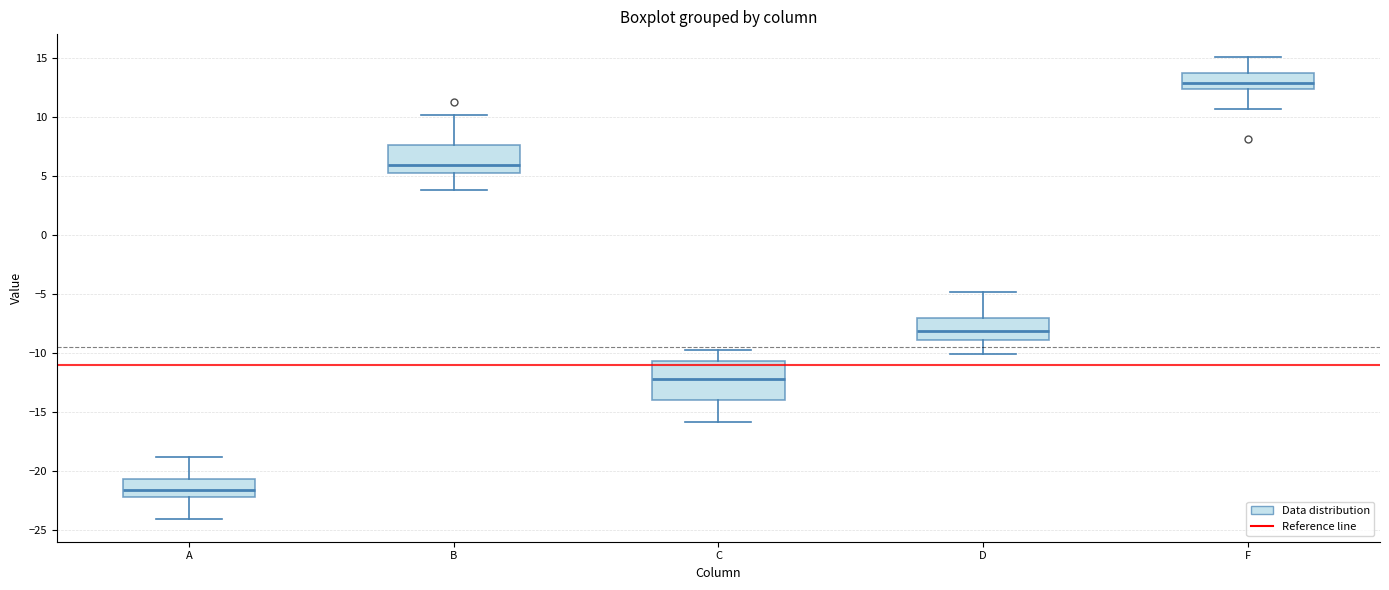

Reading left to right, read every box against the y-axis: the position of its median line, the range the box covers, and the ends of its whiskers. The values are not printed on the chart, so give them approximately, as read against the axis.

A: median -21.5, box -22.0 to -20.5, whiskers -24.0 to -19.0
B: median 6.0, box 5.0 to 7.5, whiskers 4.0 to 10.0
C: median -12.0, box -14.0 to -10.5, whiskers -16.0 to -10.0
D: median -8.0, box -9.0 to -7.0, whiskers -10.0 to -5.0
F: median 13.0, box 12.5 to 13.5, whiskers 10.5 to 15.0